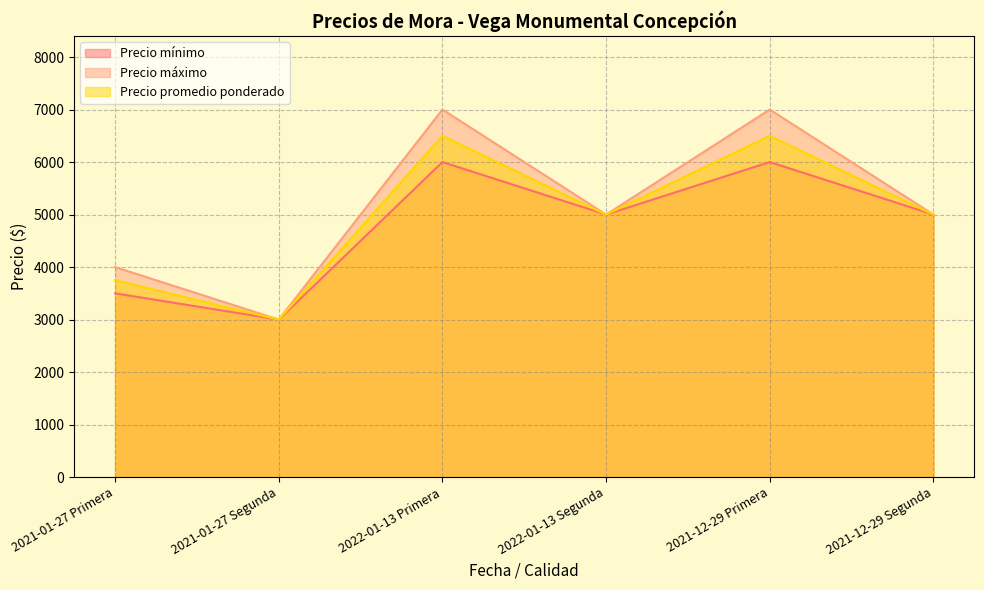

Which series has the largest range (max minus min)?

Precio máximo